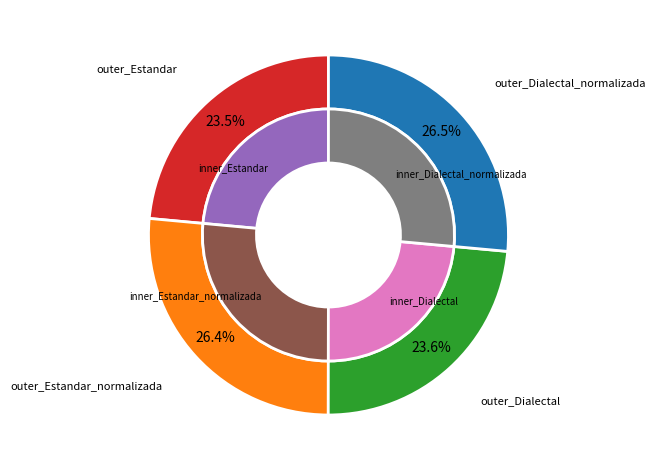

To the nearest percent, what is the difference between the Dialectal_normalizada and Dialectal slice percentages?

3%